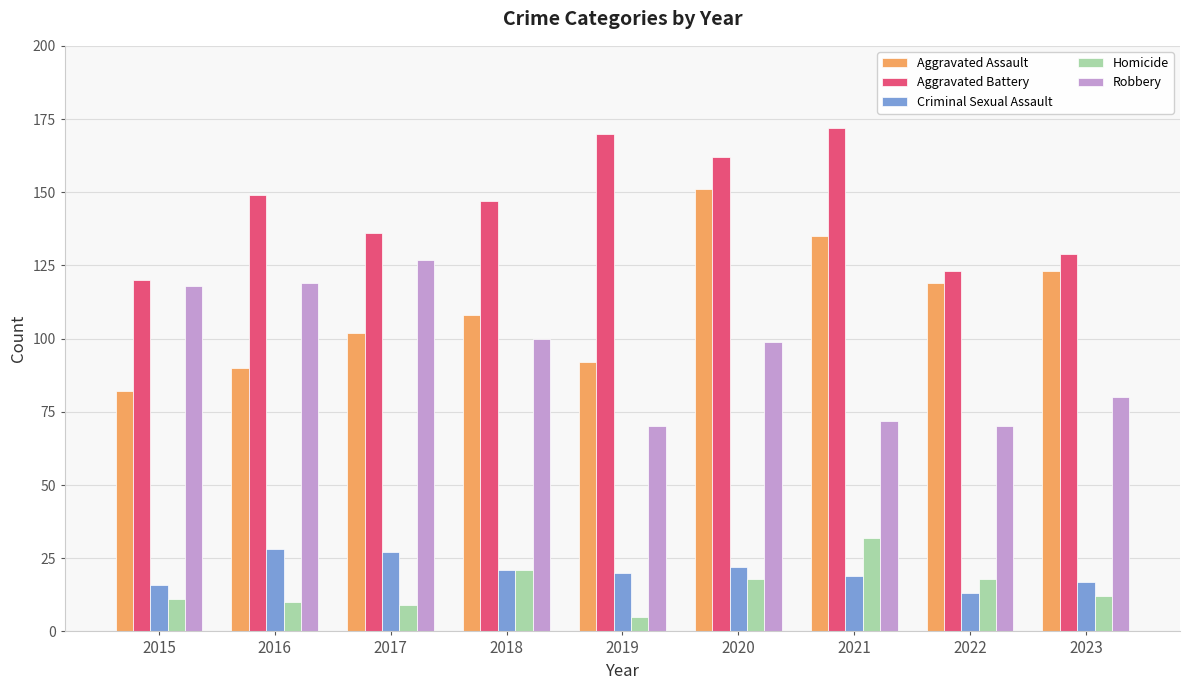

What is the value of the Criminal Sexual Assault bar at the 9th from the left?

17